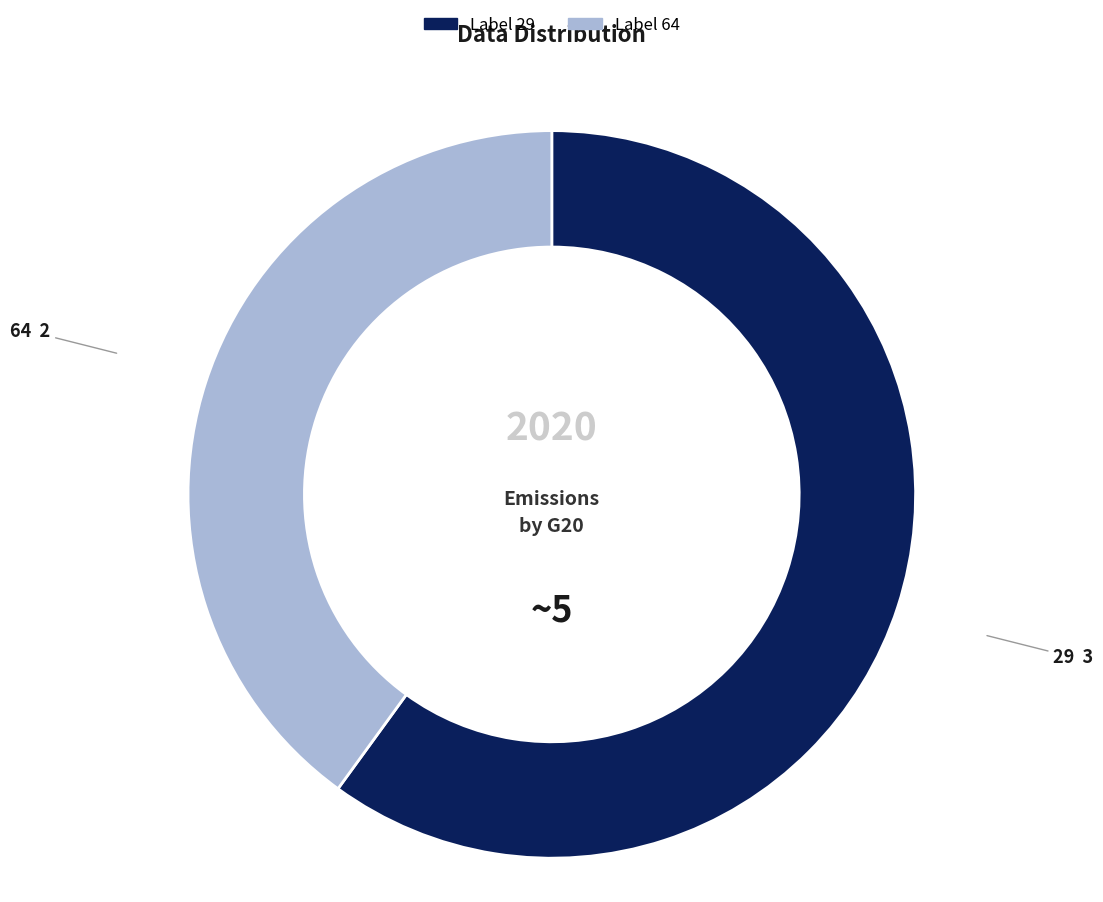

Does any single category account for the majority?

Yes